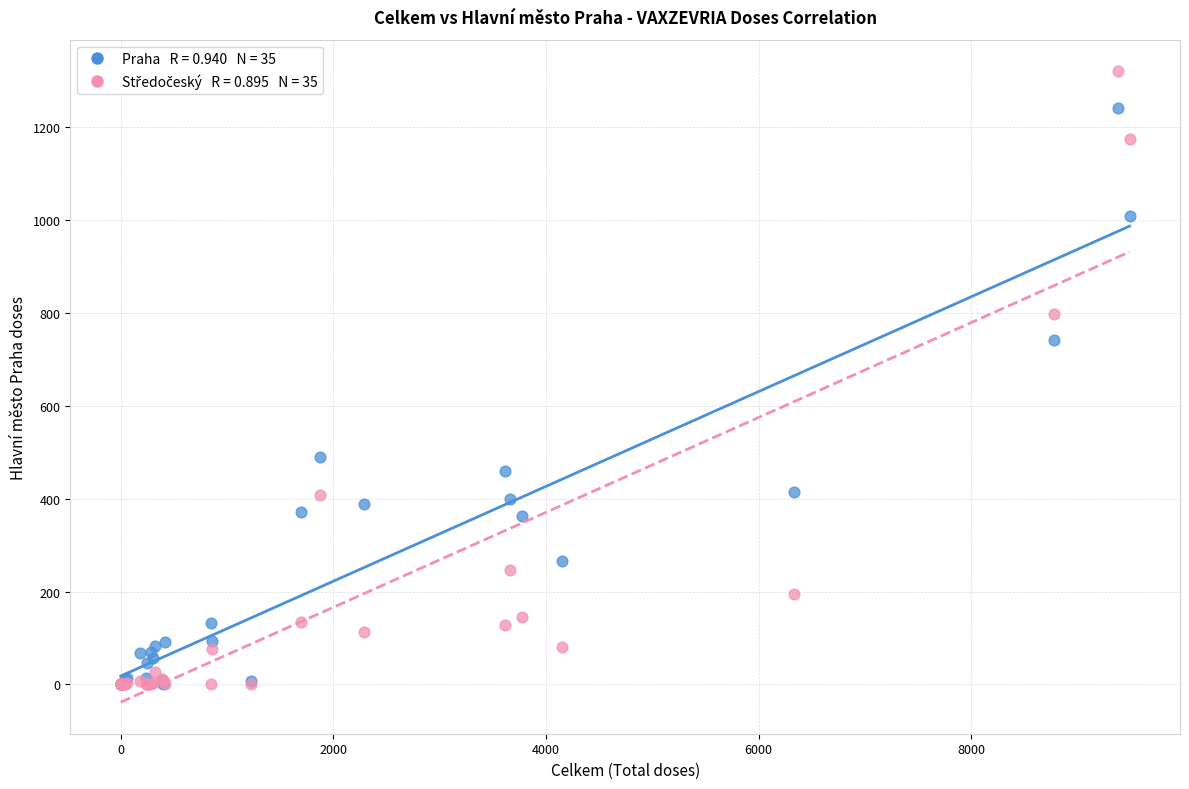

Across all series, what Y value is closest to 660?

743